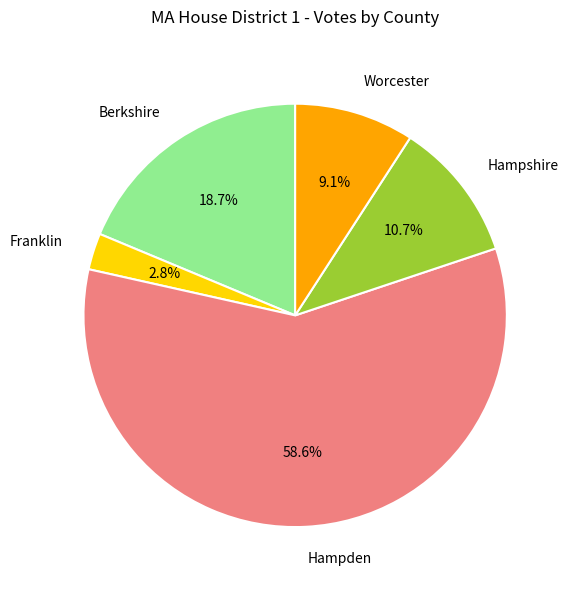

Which category has the biggest portion of the pie?

Hampden